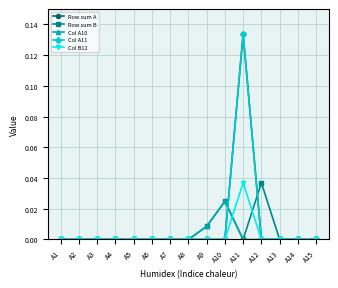

At how many categories does at least one series exceed 0?

4